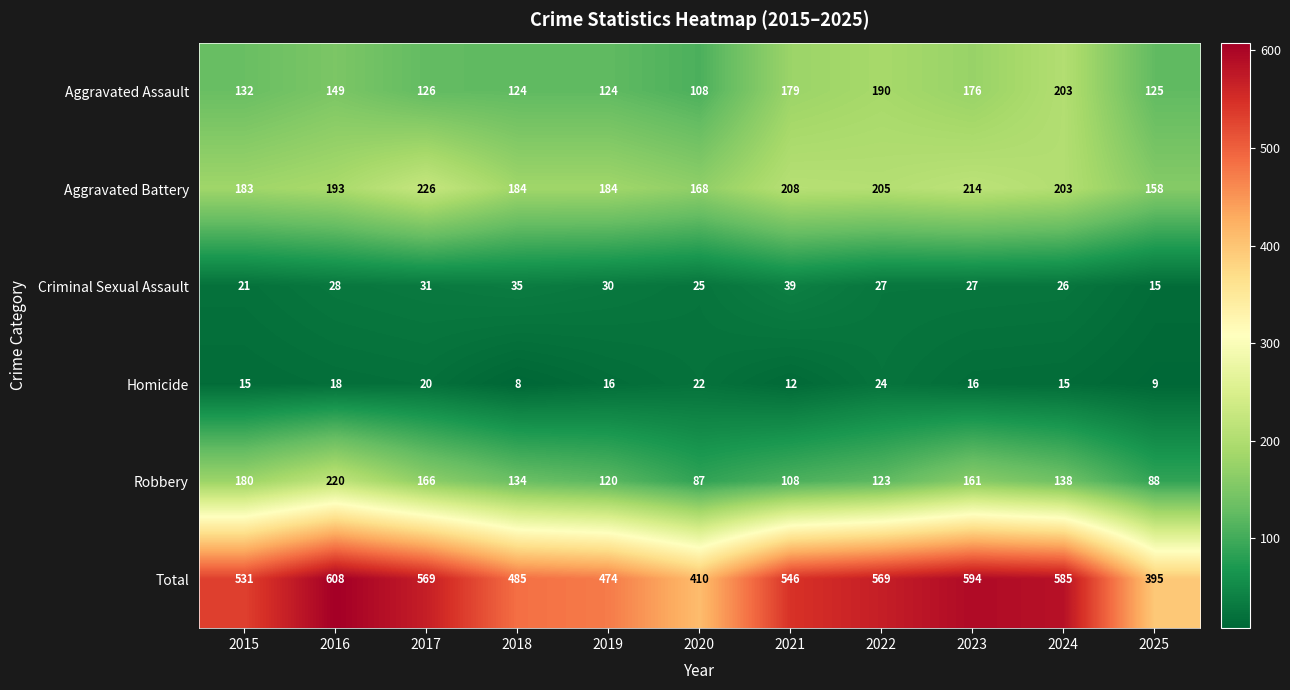

At which category is the sum across all series the highest?

2016